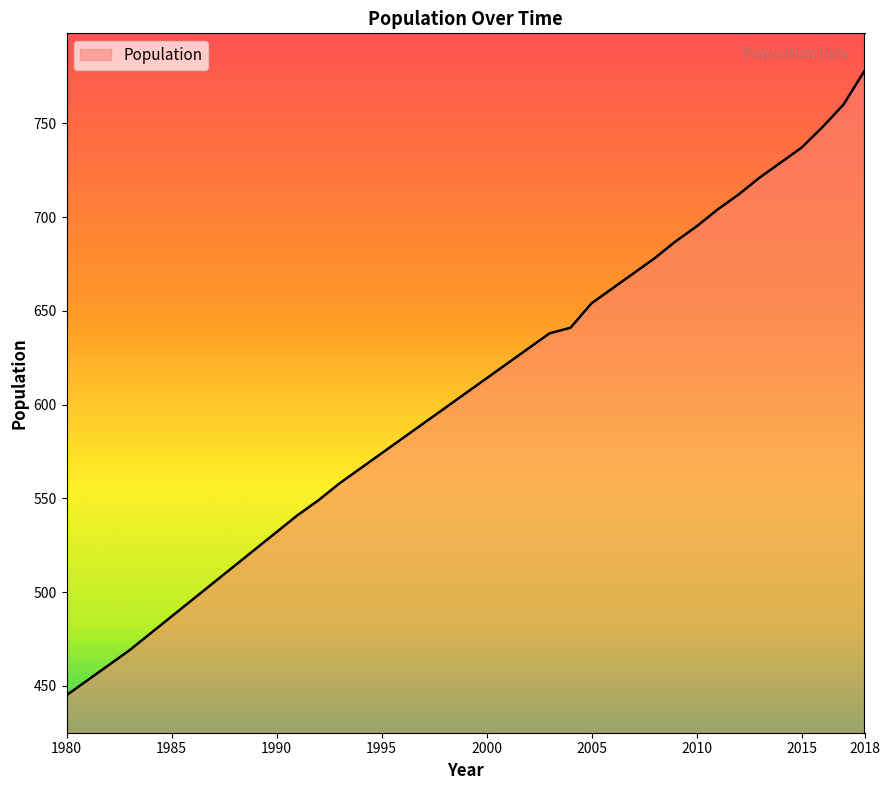

What is the smallest value displayed?

445